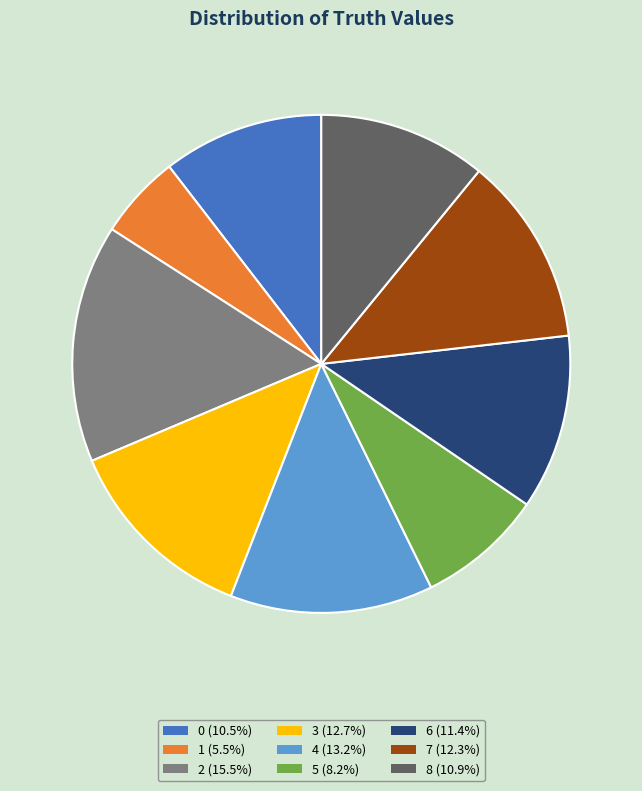

Is the sum of 6 (11.4%) and 2 (15.5%) greater than half?

No